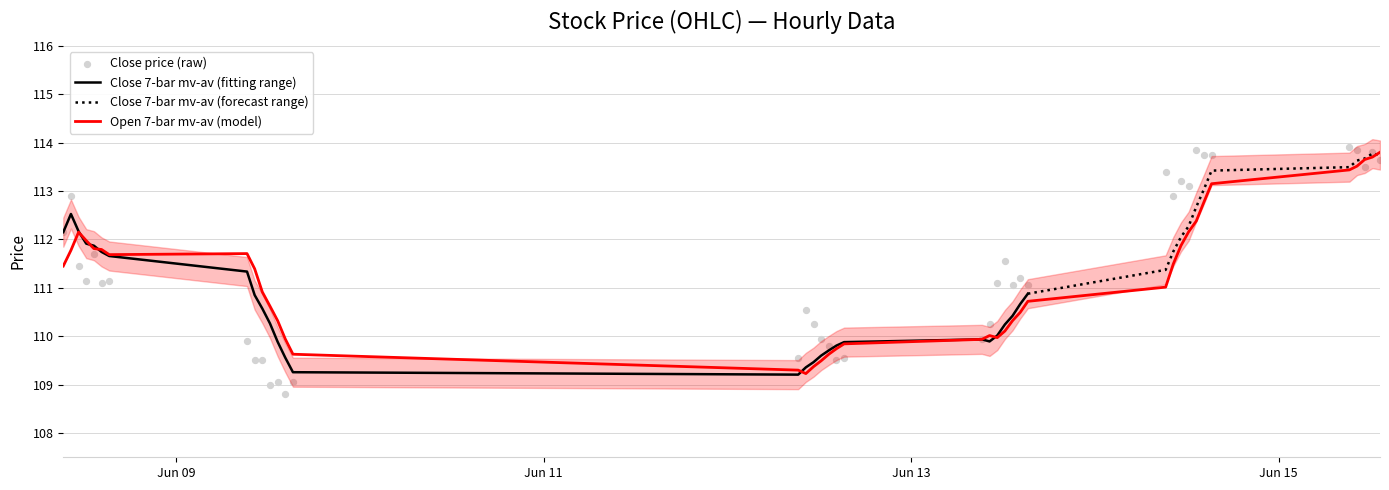

What is the maximum value for Close 7-bar mv-av (fitting range)?

112.5